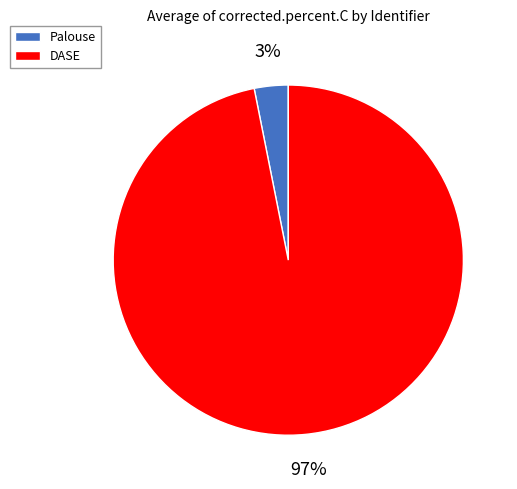

What is the largest slice in the pie chart?

DASE